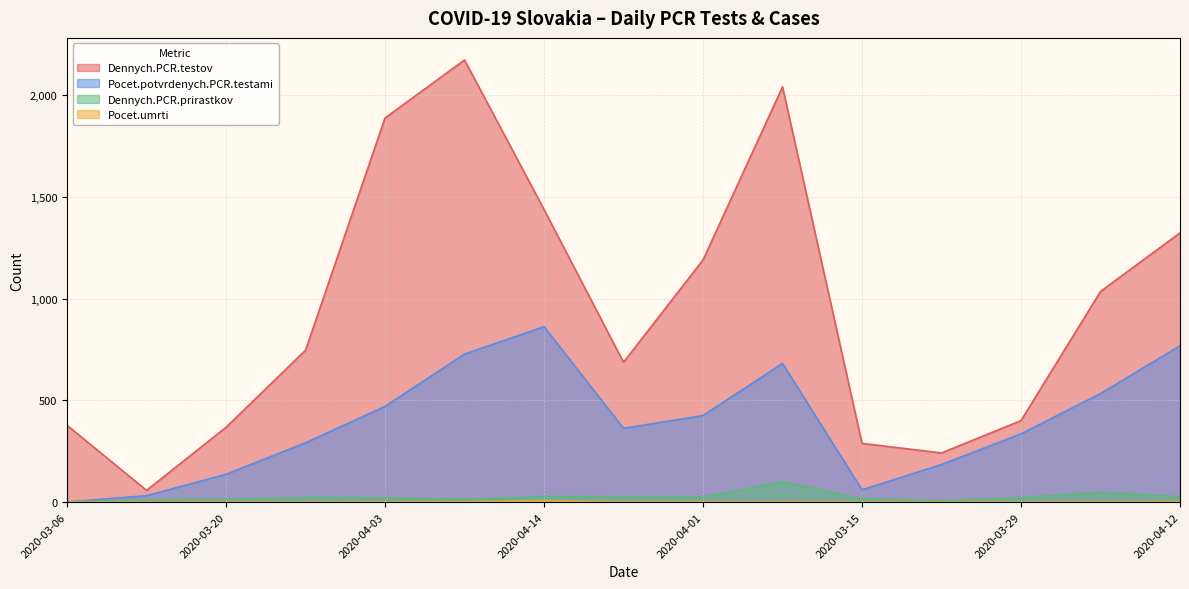

Rank the series at 2020-04-07 from lowest to highest value.

Pocet.umrti, Dennych.PCR.prirastkov, Pocet.potvrdenych.PCR.testami, Dennych.PCR.testov